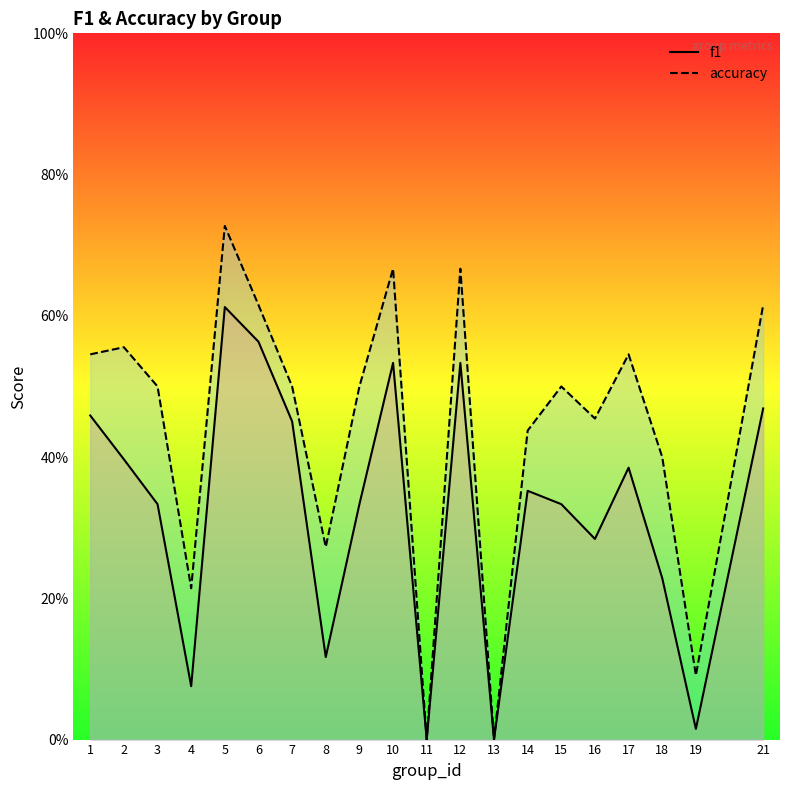

True or false: f1 and accuracy intersect in this chart.

False